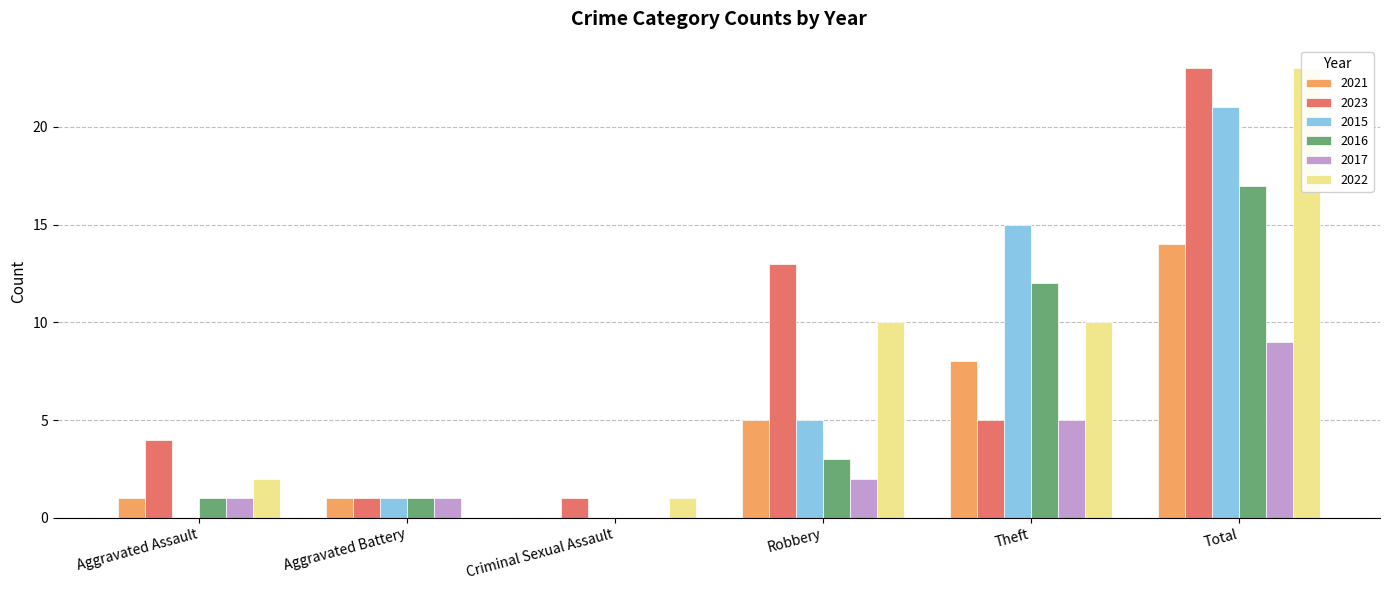

What is the average value of the 2021 series?

5